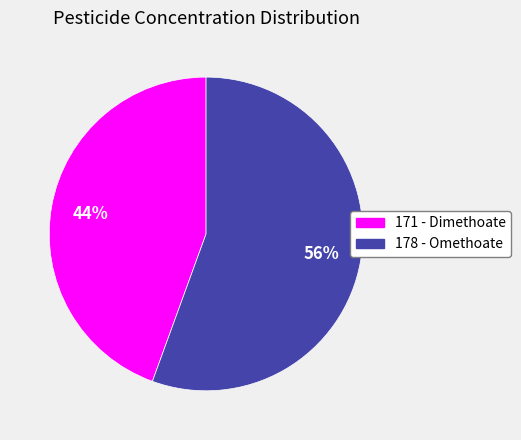

True or false: 171 - Dimethoate accounts for 50% of the total.

False